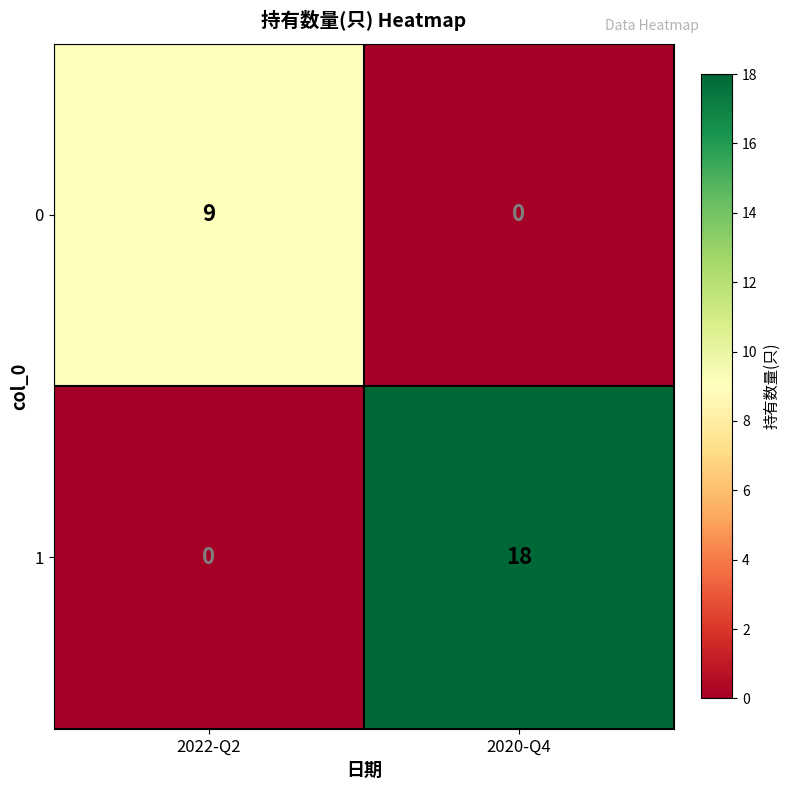

At how many categories does at least one series exceed 15?

1